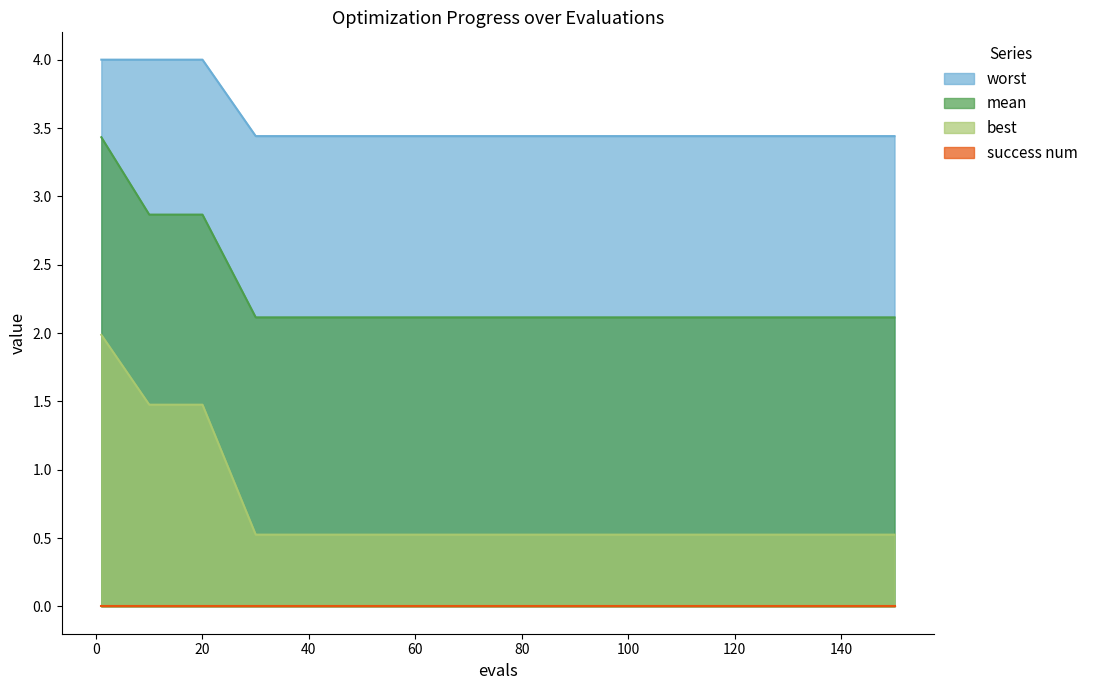

The value of mean at 140 is 2.1. True or false?

True